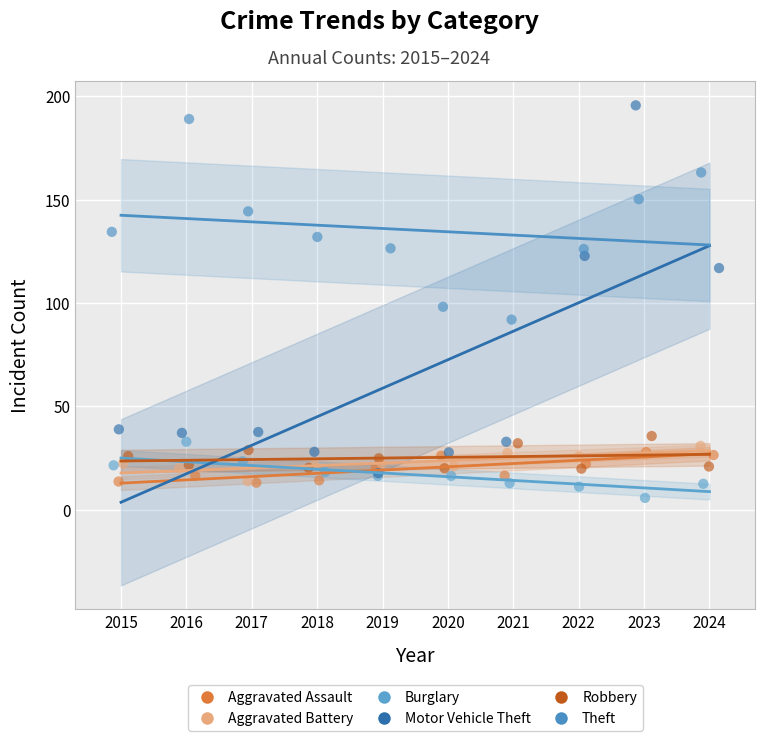

Which series has the largest Y range (max minus min)?

Motor Vehicle Theft